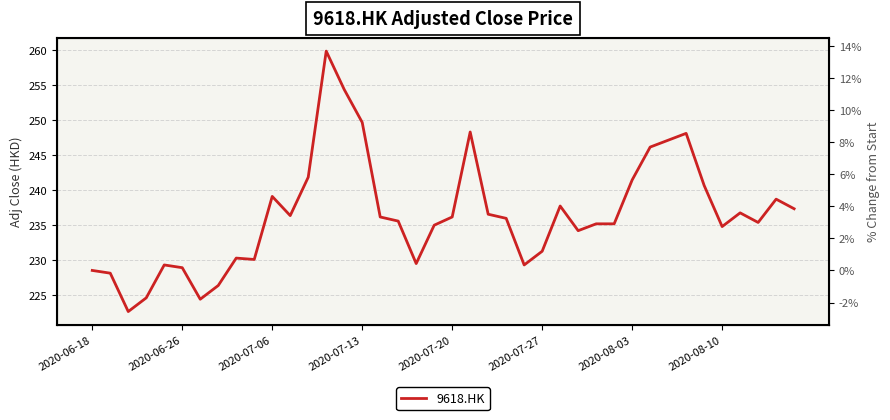

Where is the data nearest to the value 241?

34